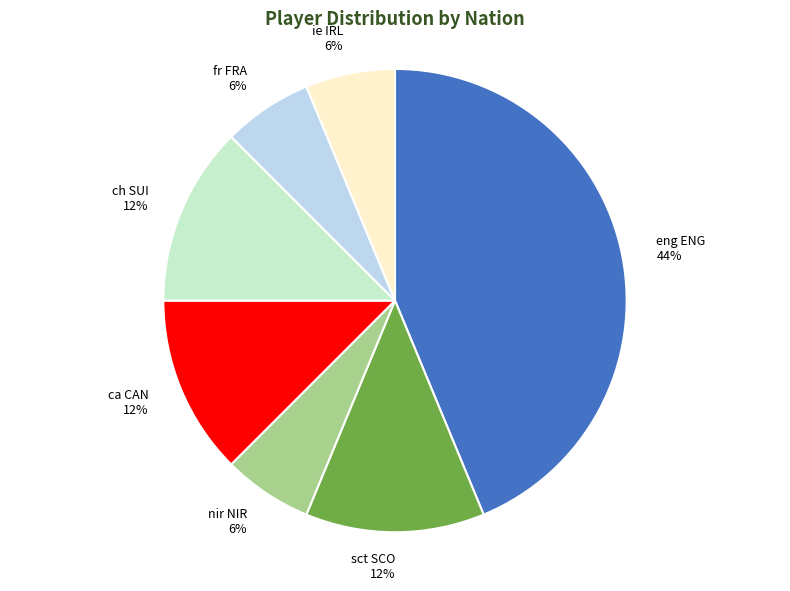

Do ca CAN and ie IRL together represent more than half of the pie?

No